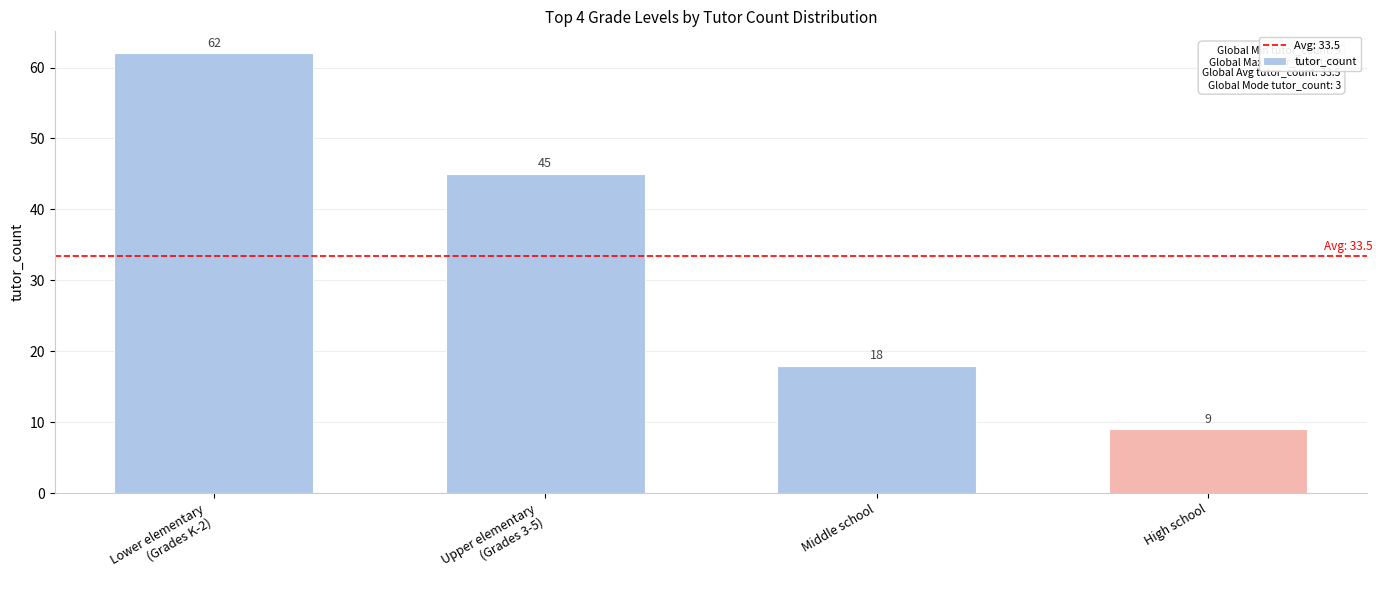

Count the values in the range 18 to 62.

3